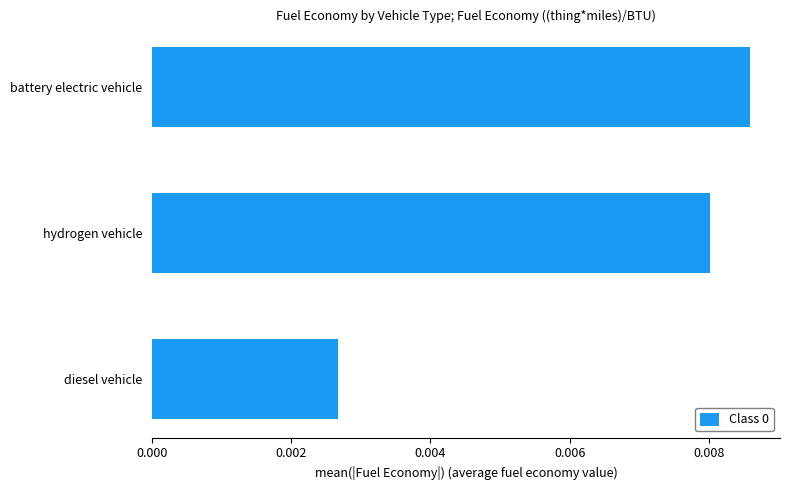

How many distinct data groups are displayed?

1